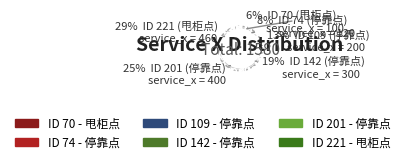

Rank the categories by value from lowest to highest.

70, 74, 109, 142, 201, 221